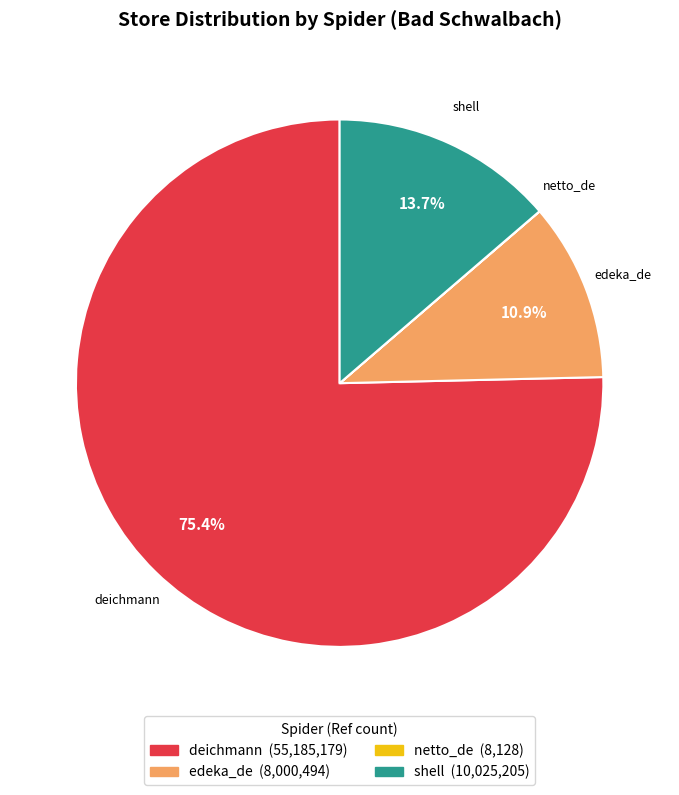

True or false: edeka_de accounts for 21% of the total.

False